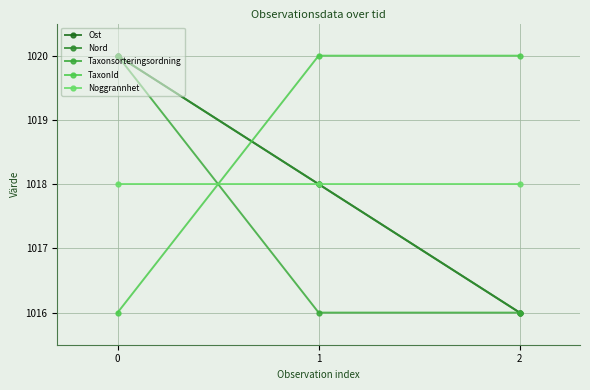

The value of TaxonId at 2 is 1020. True or false?

True